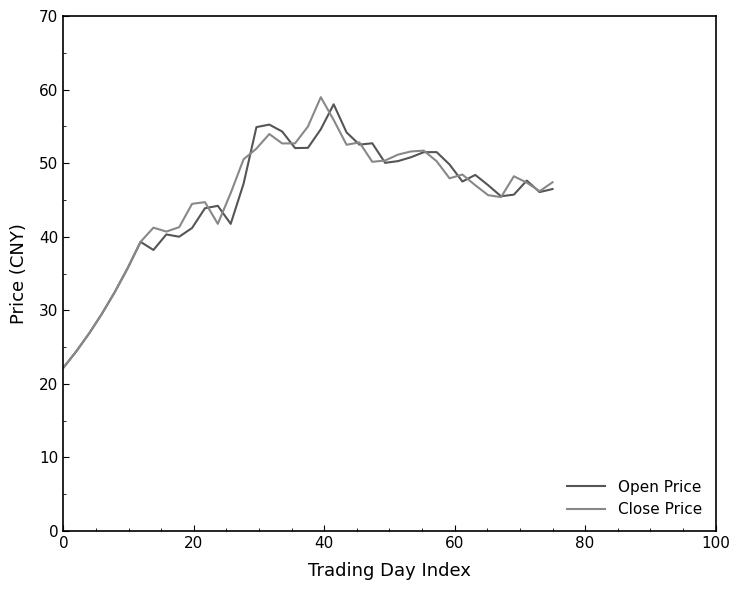

What is the lowest value of the Close Price series?

22.2